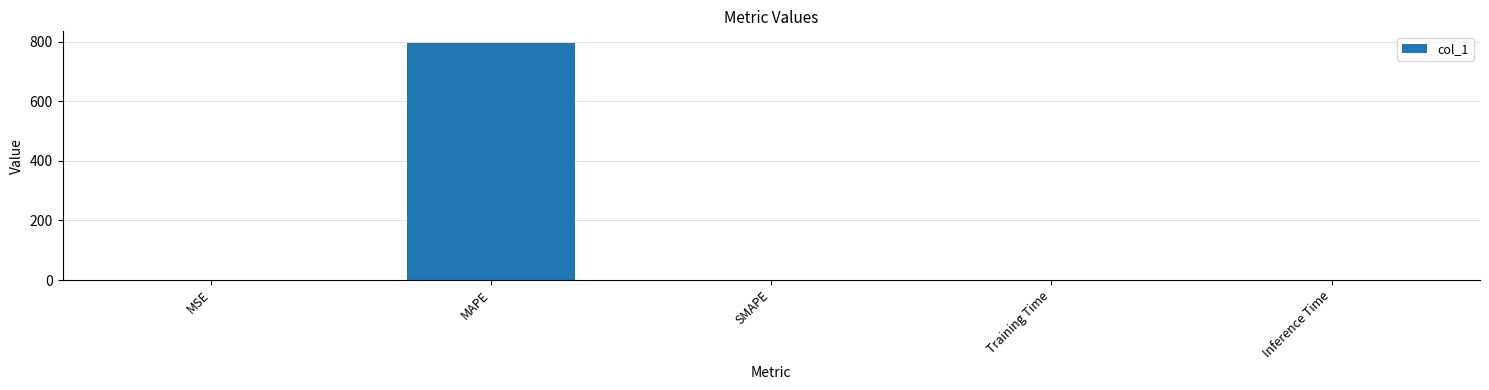

True or false: the data shows 795.7 at MAPE.

True